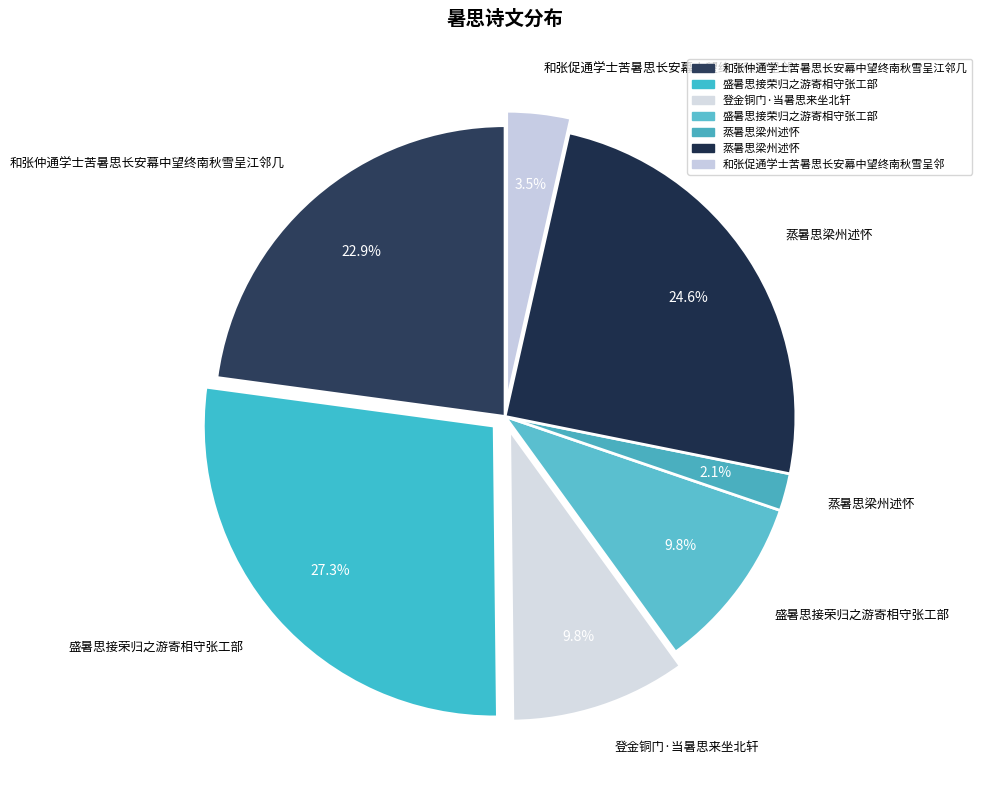

Which category has the smallest portion of the pie?

蒸暑思梁州述怀